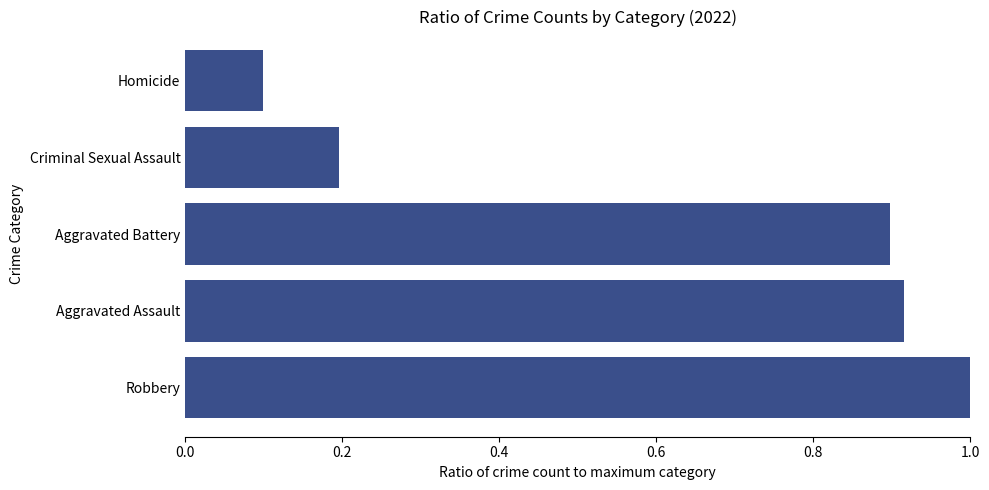

What is the sum of all values?

3.1